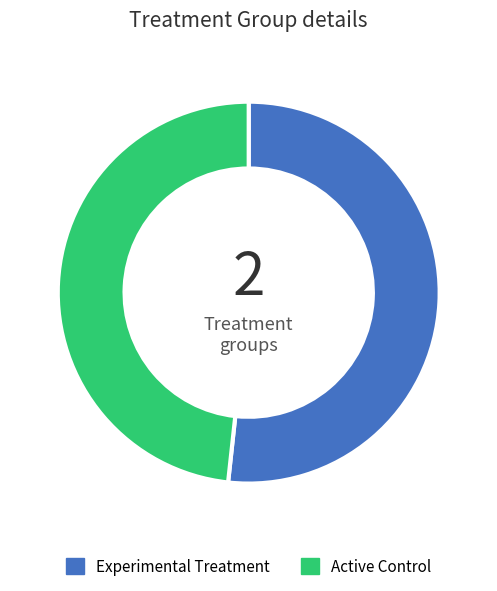

What is the largest slice in the pie chart?

Experimental Treatment